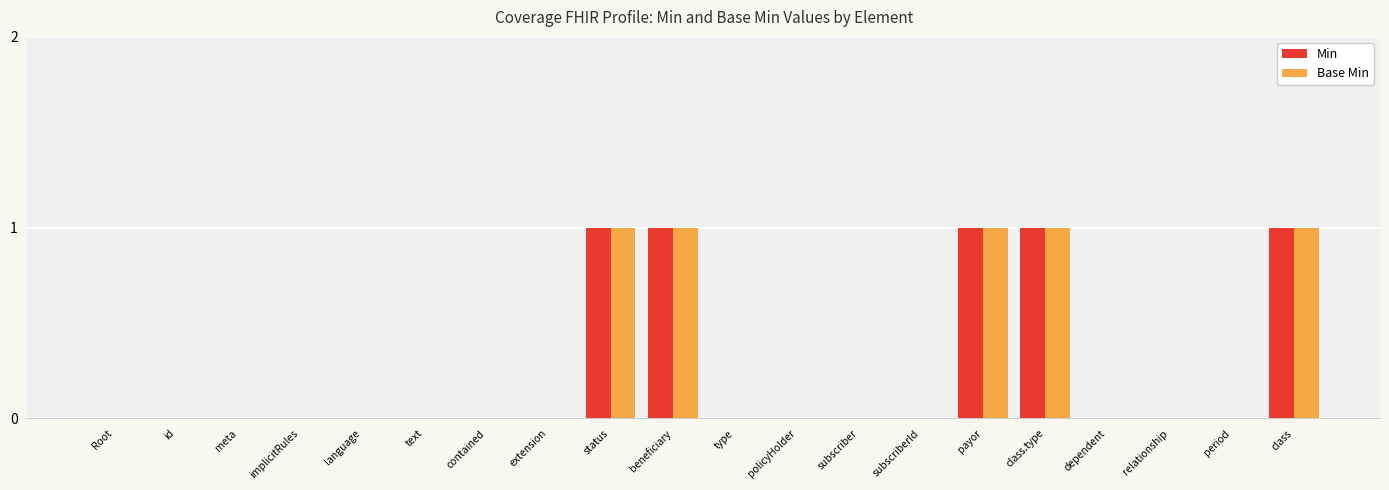

The Base Min series shows 1 at period. True or false?

False